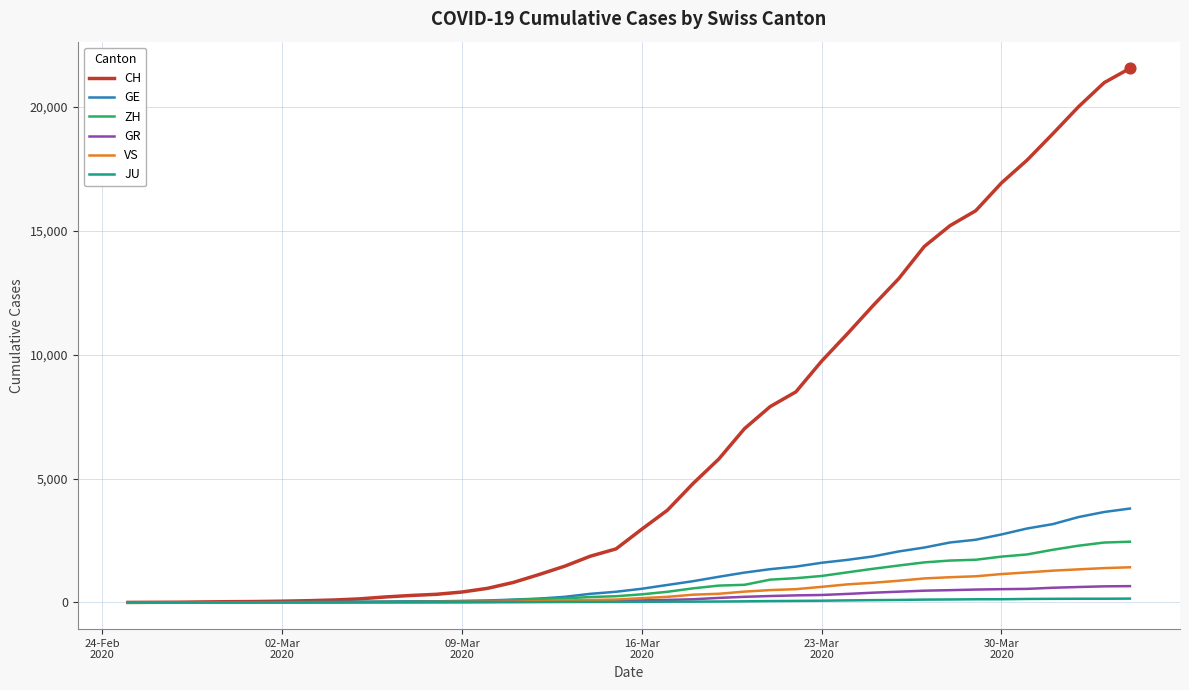

Which series has the largest total across all categories?

CH